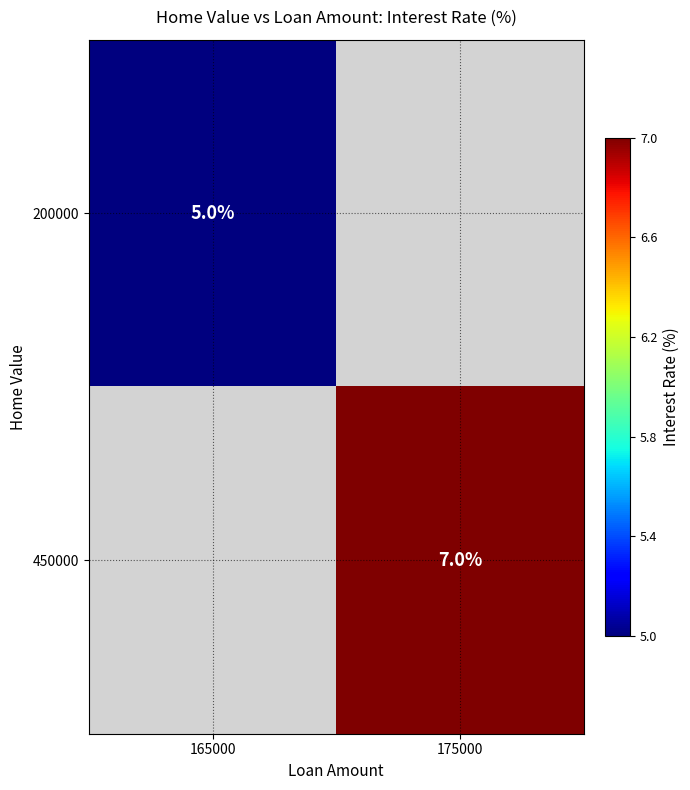

True or false: 200000 has a value of 3 at 165000.

False